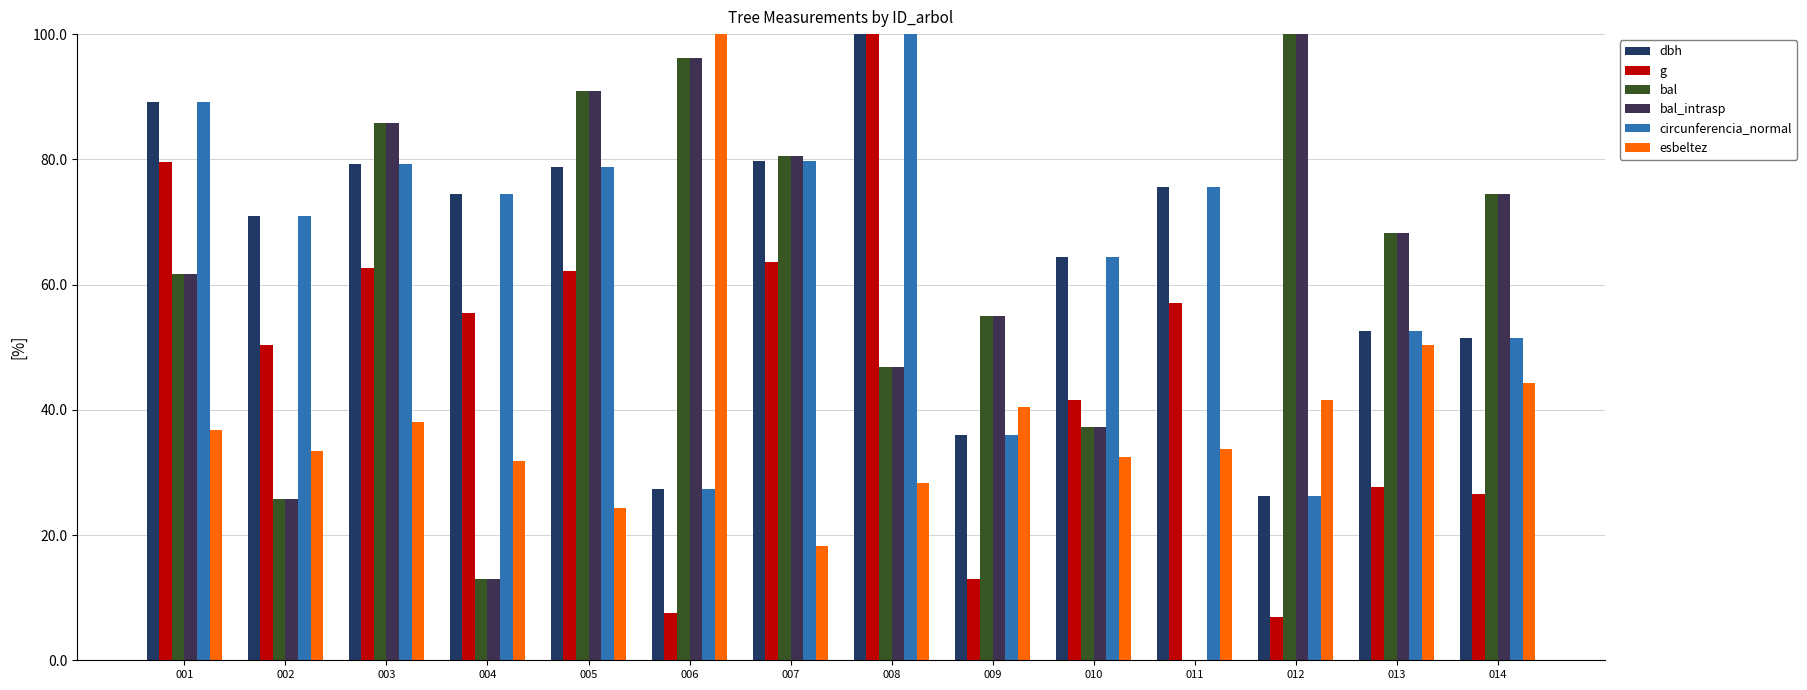

What is the difference between the g values at 011 and 014?

30.5